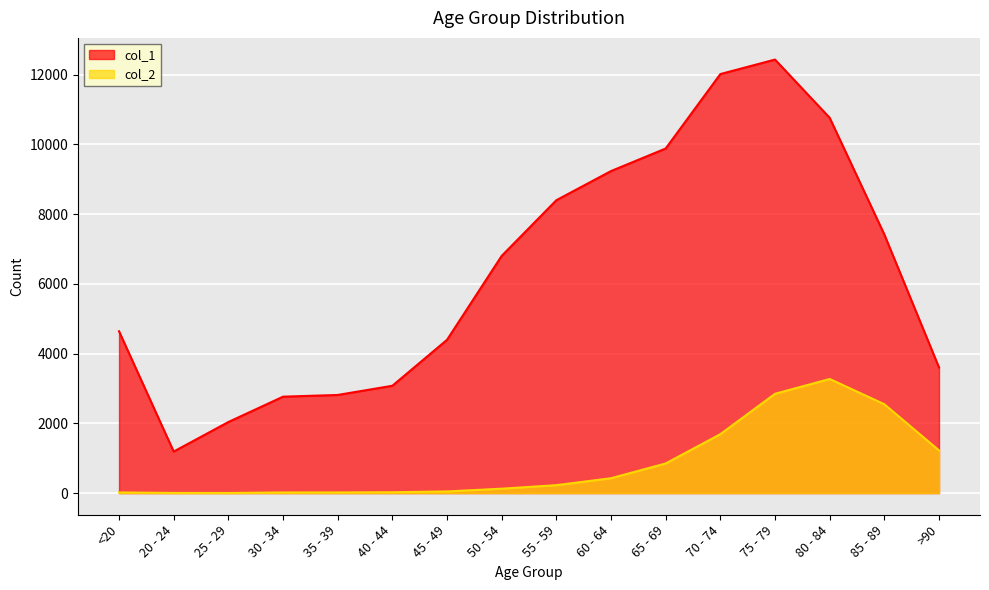

How many lines are shown in the chart?

2